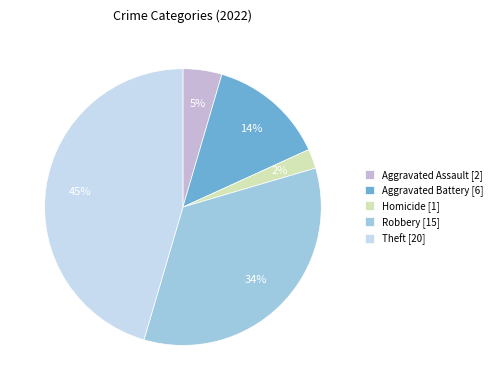

Is it true that Aggravated Battery [6] is 19% of the pie?

False